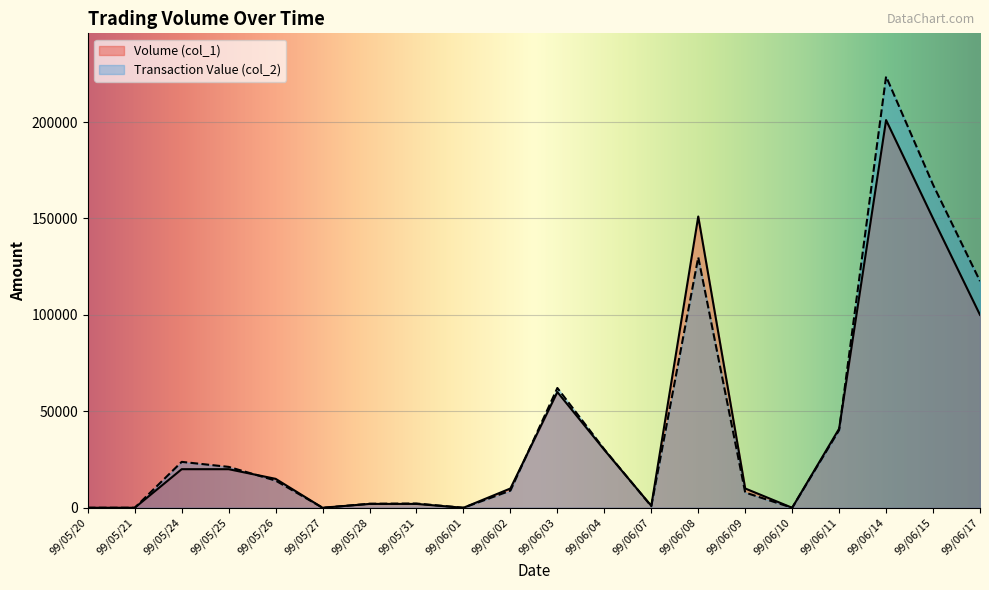

How many values in the Transaction Value (col_2) series are below 14100?

10